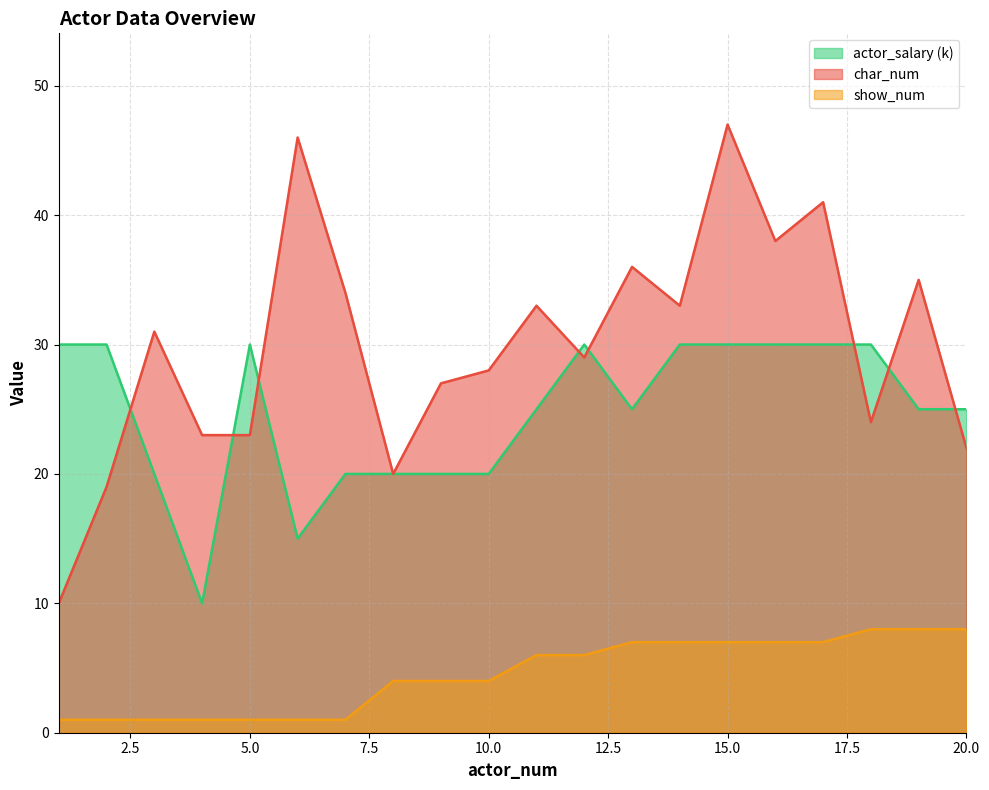

The char_num series shows 10 at 1. True or false?

True